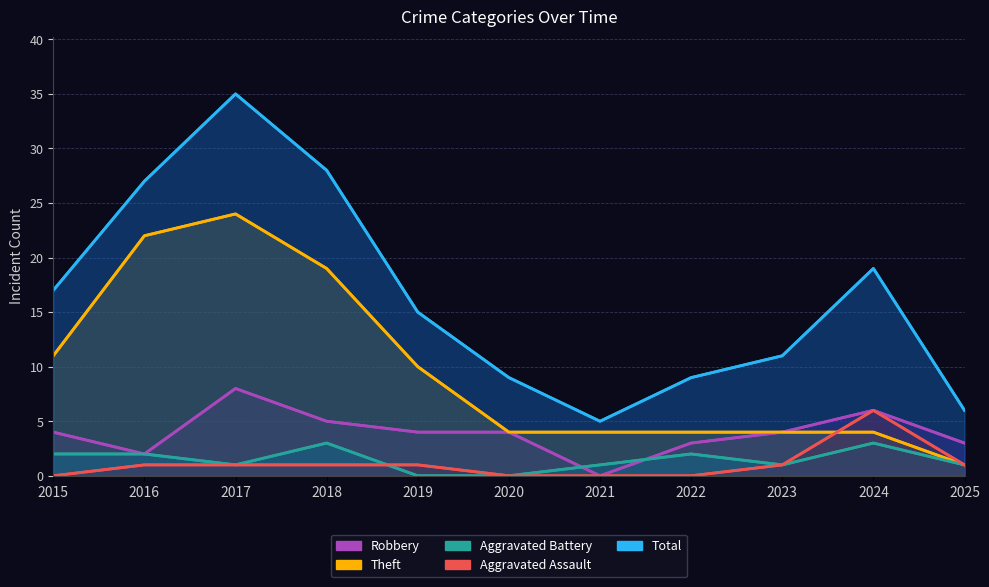

At which category does Robbery reach its first local valley?

2016